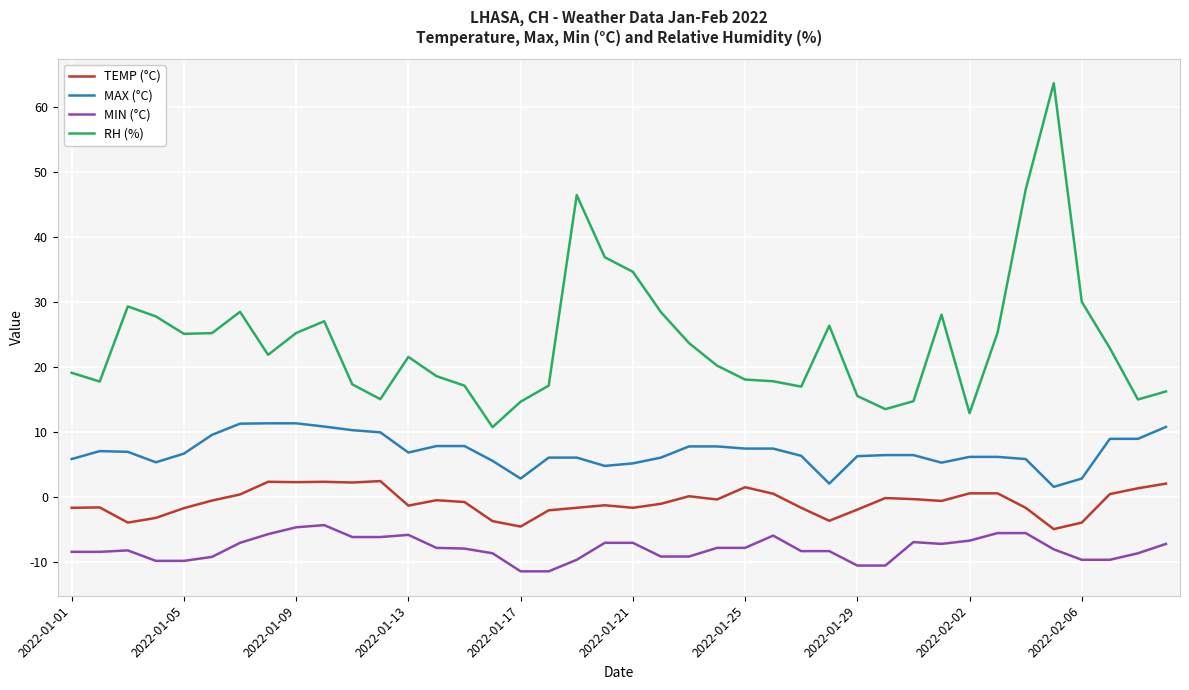

Rank the series by their average value, from highest to lowest.

RH (%), MAX (°C), TEMP (°C), MIN (°C)